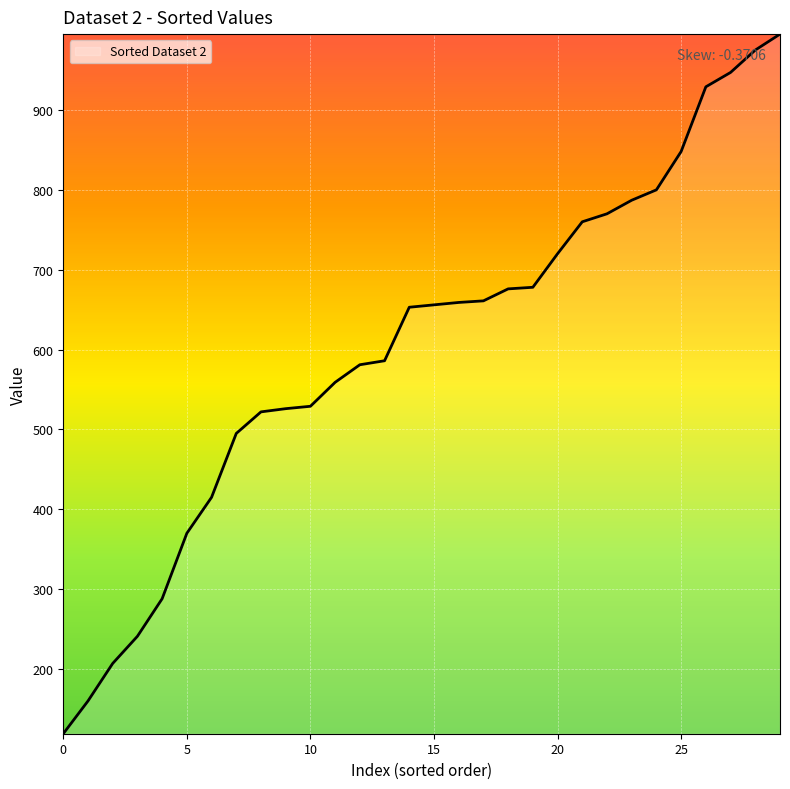

What is the minimum value shown in the chart?

119